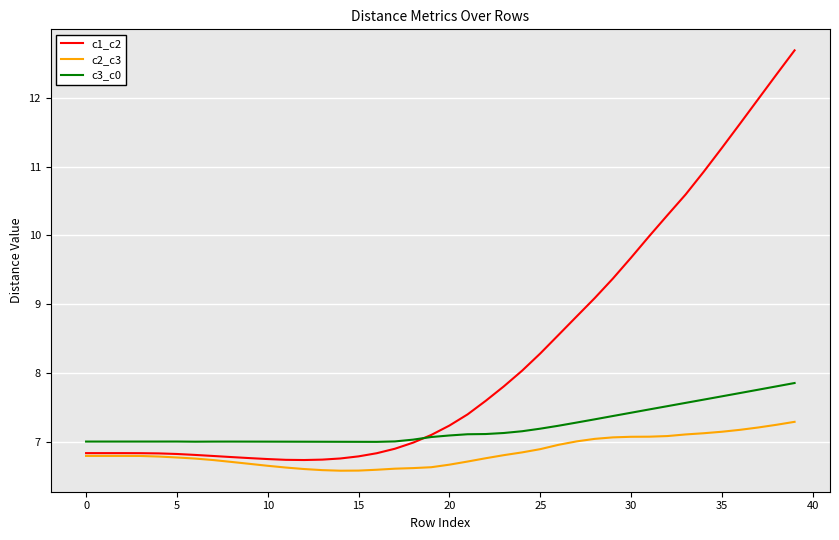

True or false: c3_c0 and c2_c3 cross at least once.

False